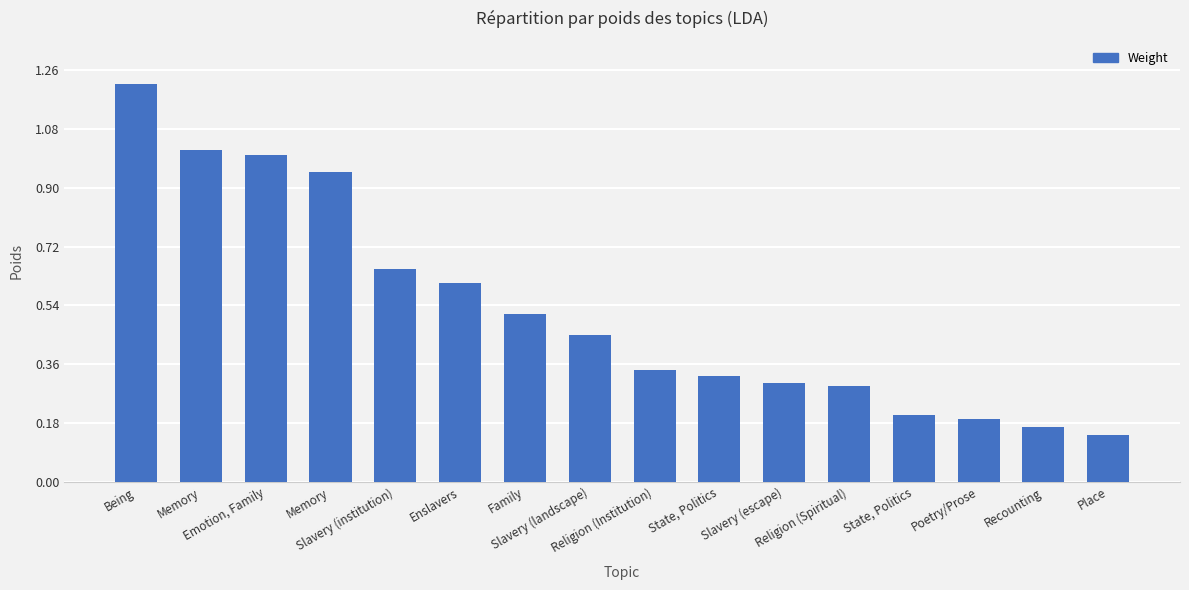

What is the smallest value displayed?

0.1